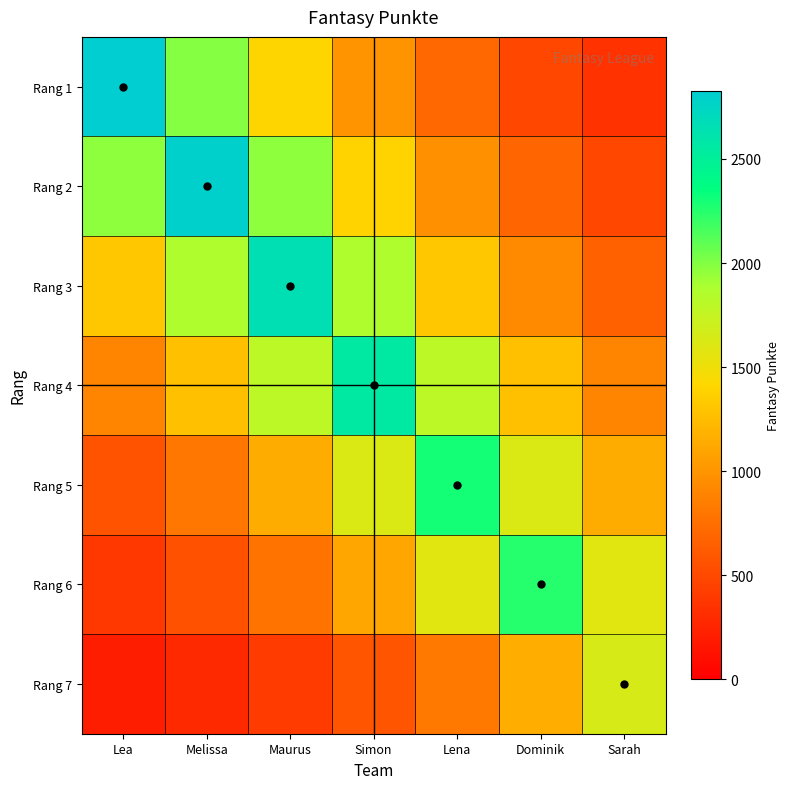

At how many categories does at least one series exceed 2104?

6